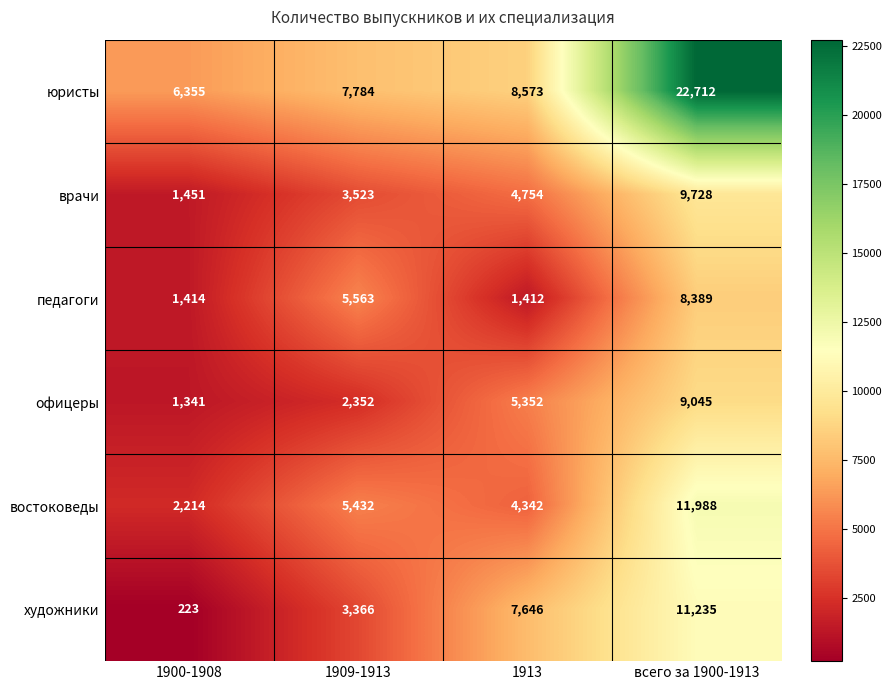

Between 1900-1908 and всего за 1900-1913, which series saw the biggest shift?

юристы